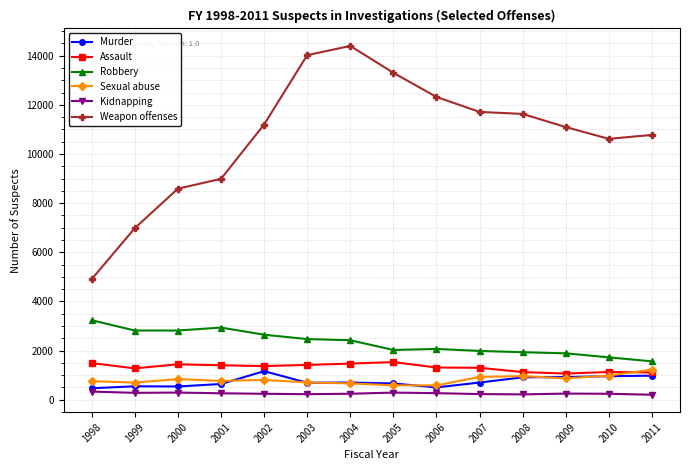

At which label does Murder first exceed 700?

2002